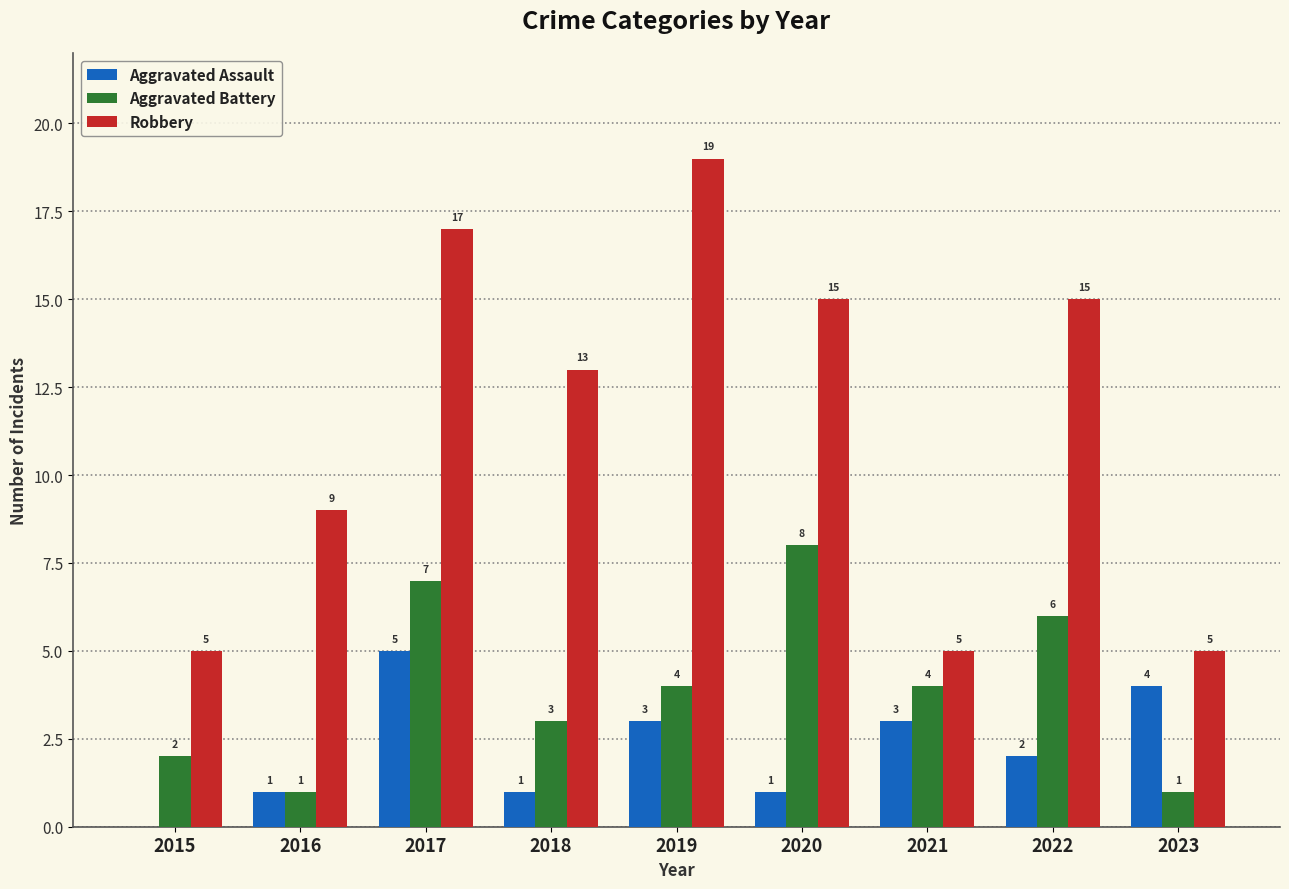

At which label does Aggravated Assault reach its peak?

2017